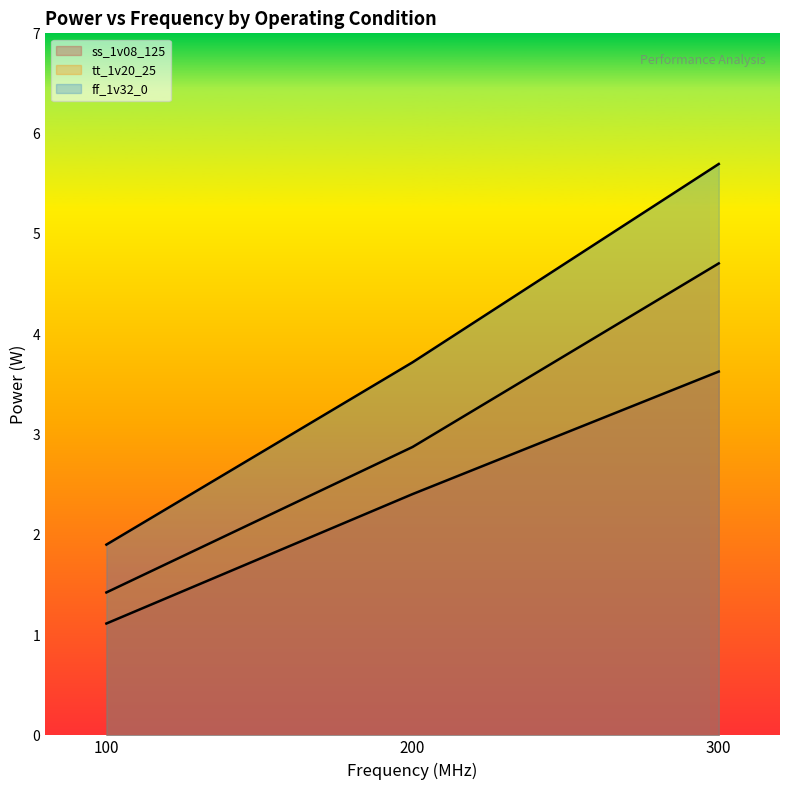

Which has a higher value, 100 or 200?

200